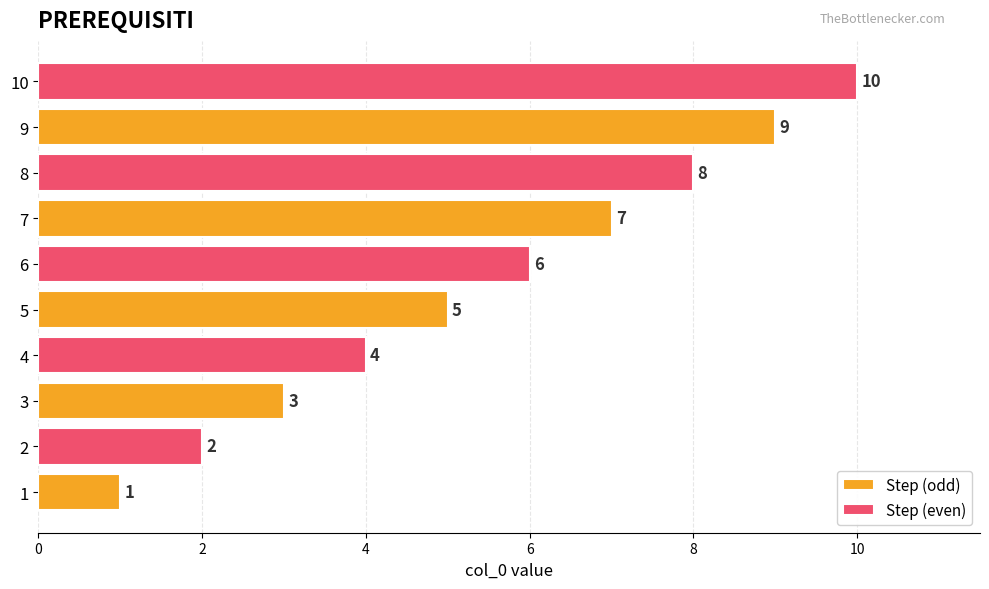

How many categories are shown in the chart?

5